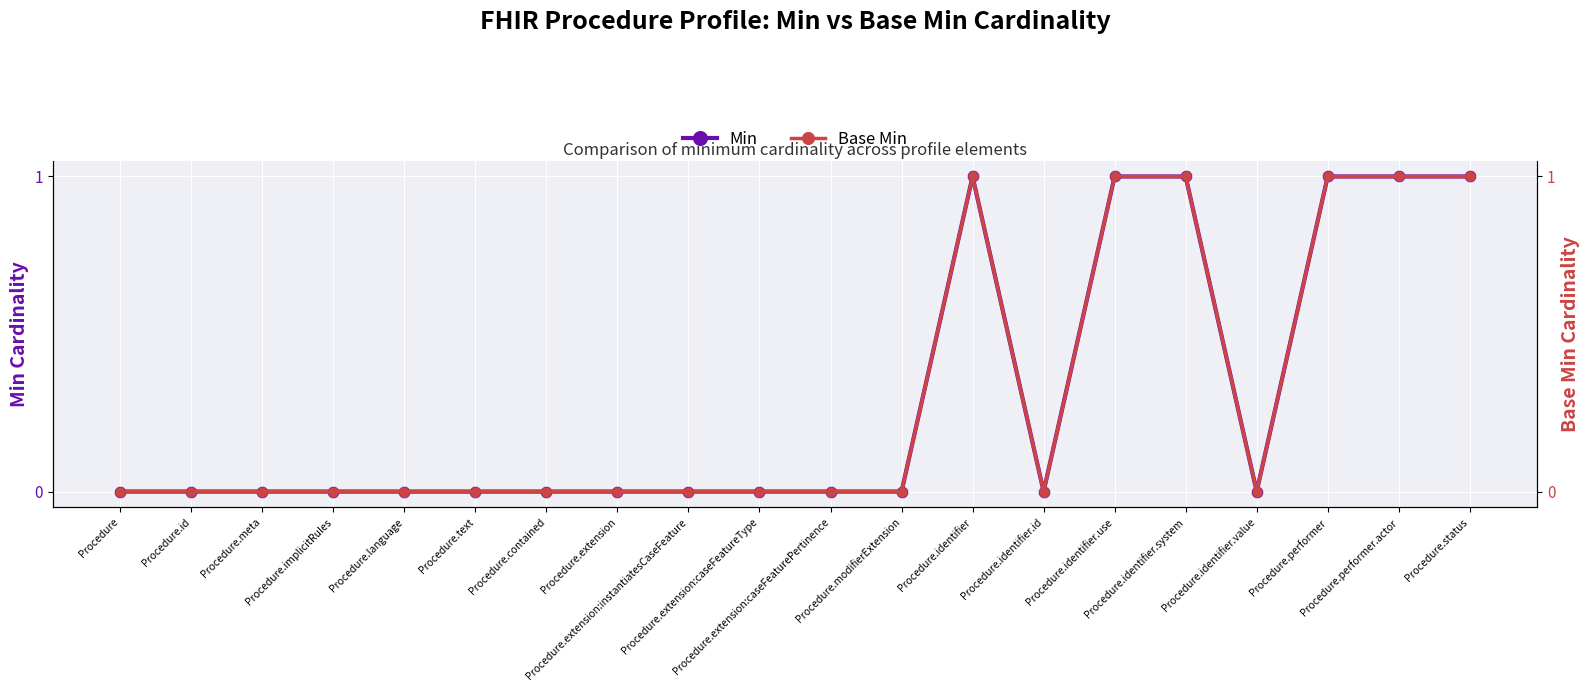

Which series contains the highest Y value?

Min